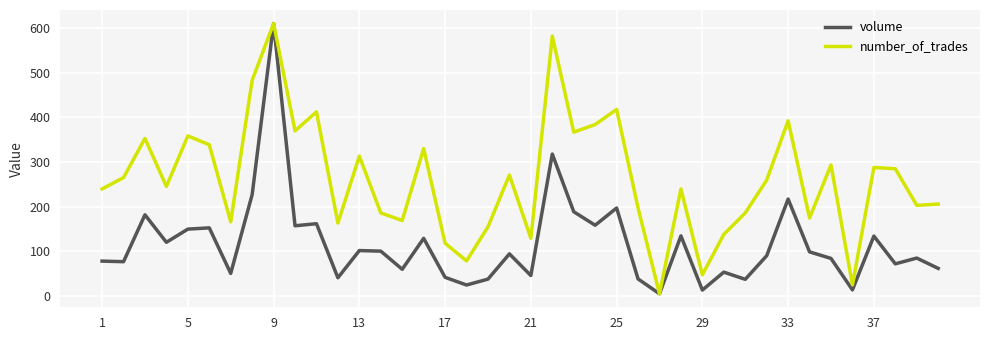

What is the maximum value for volume?

609.8